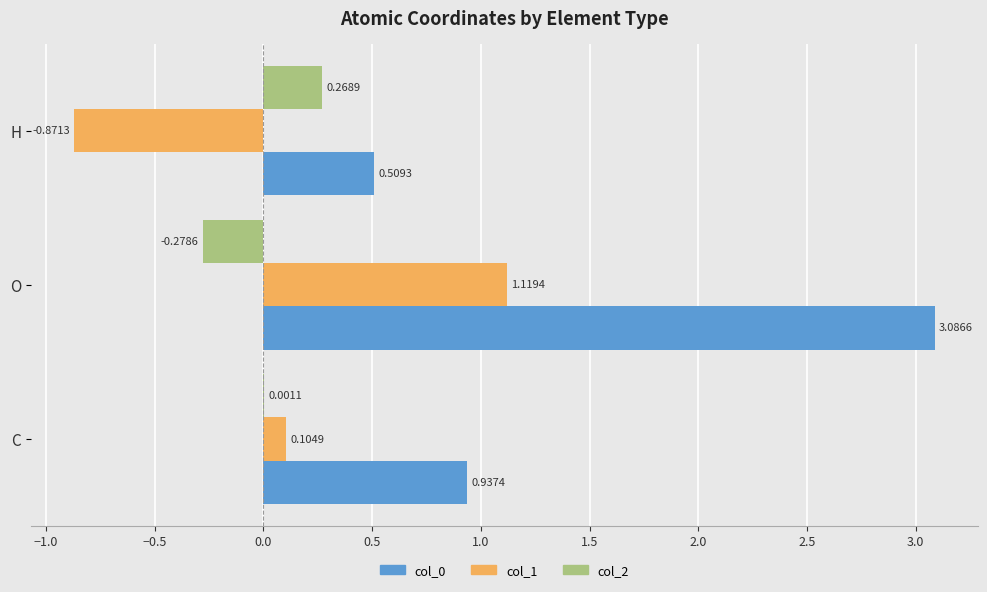

At which label is col_2 closest to 0?

C